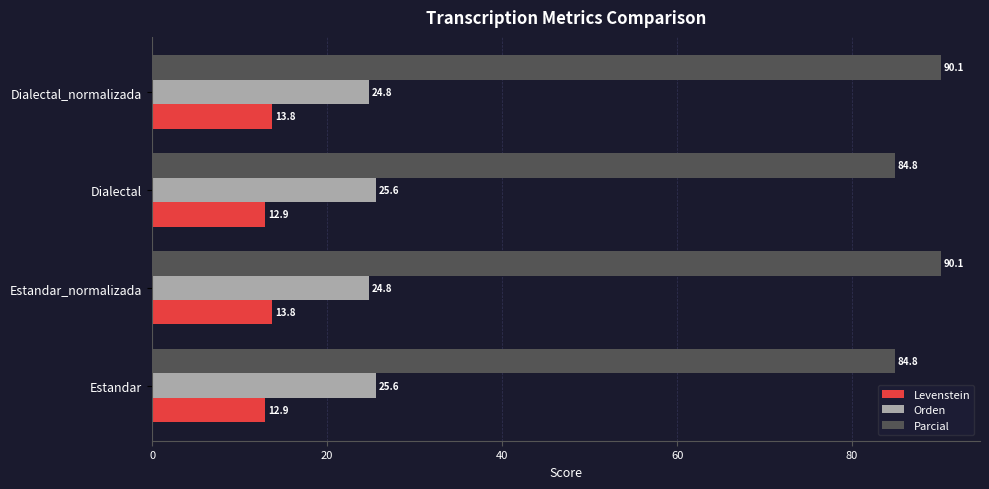

What is the greatest value displayed?

90.1